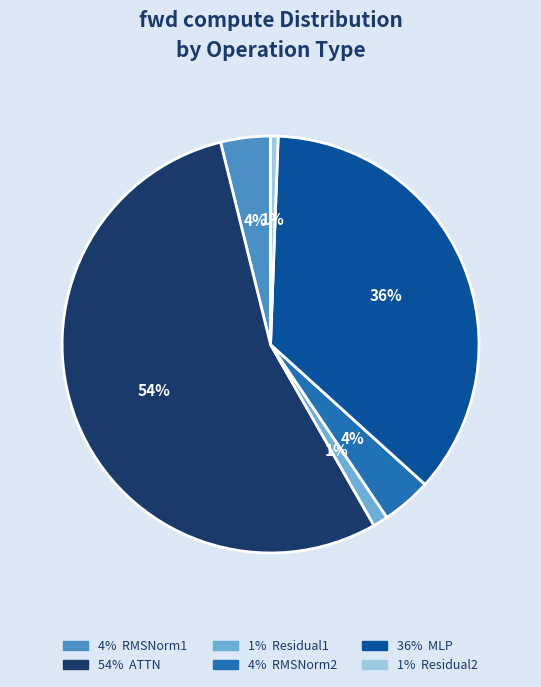

How many slices are in this pie chart?

6